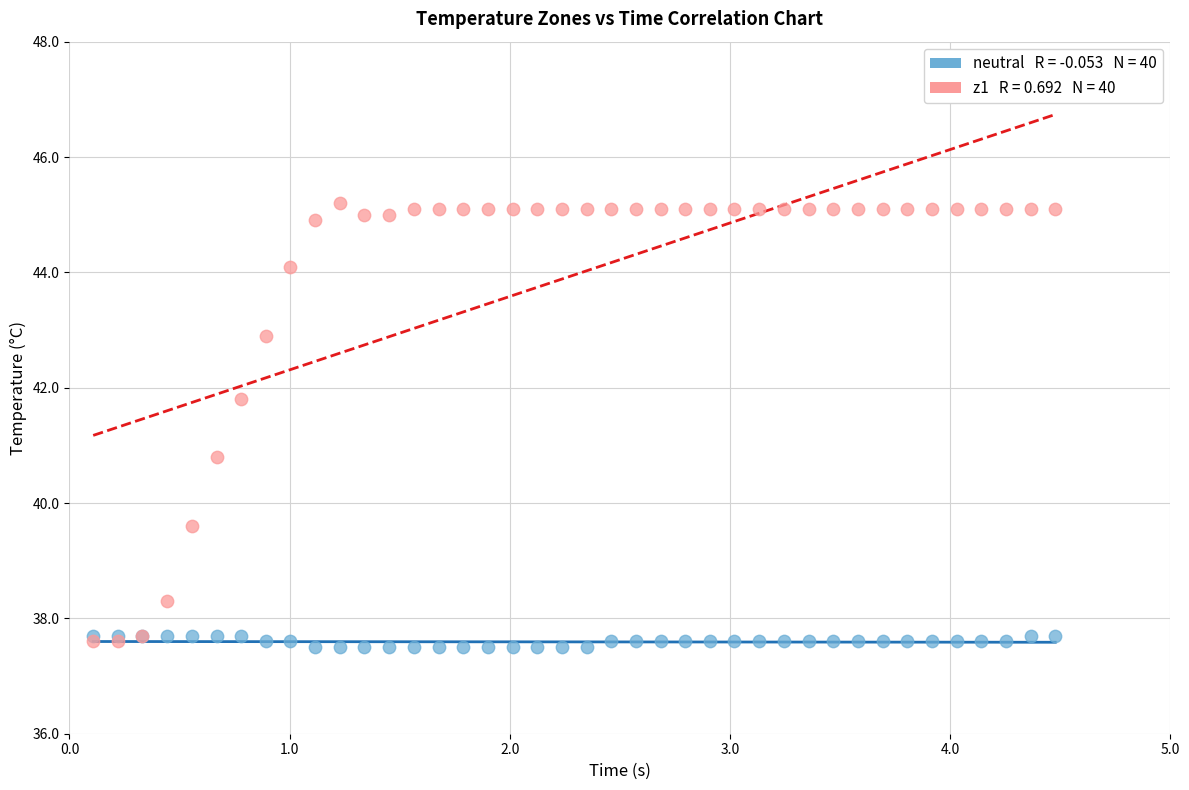

Across all series, what Y value is closest to 41?

40.8